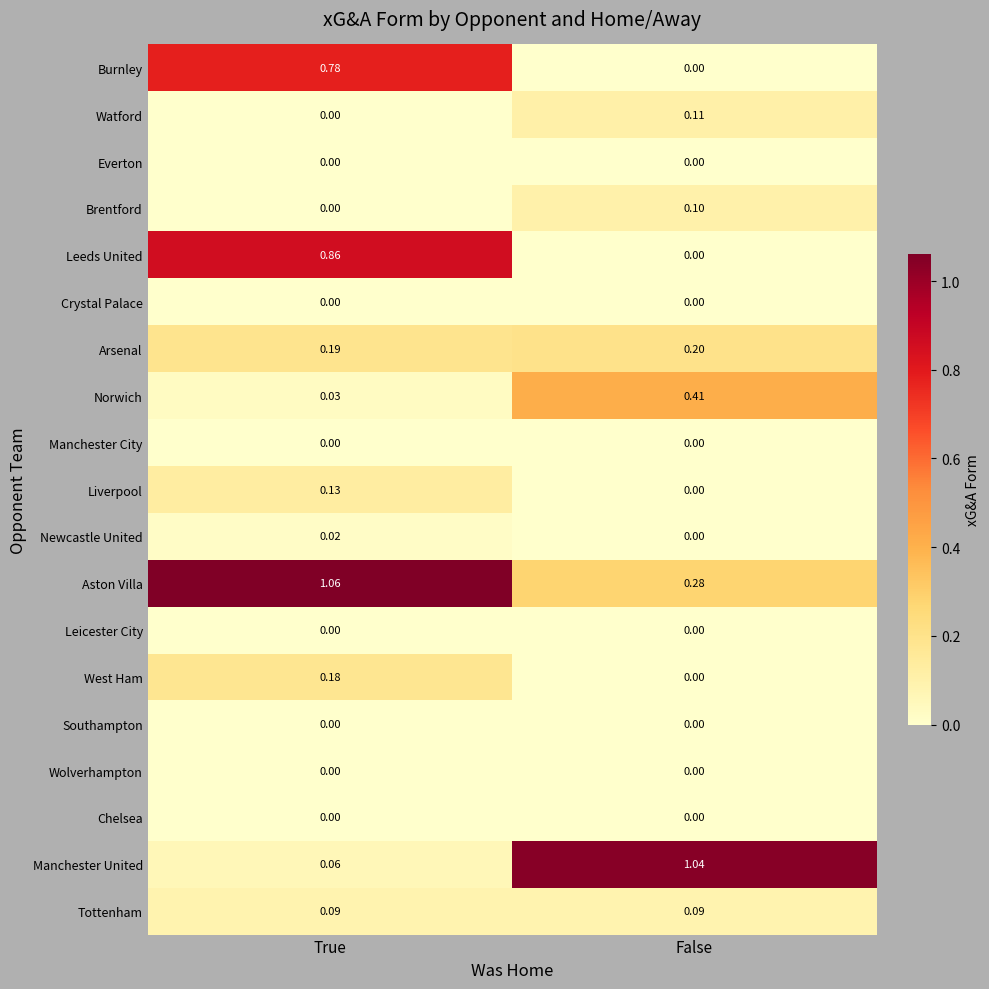

Between True and False, which series saw the biggest shift?

Manchester United